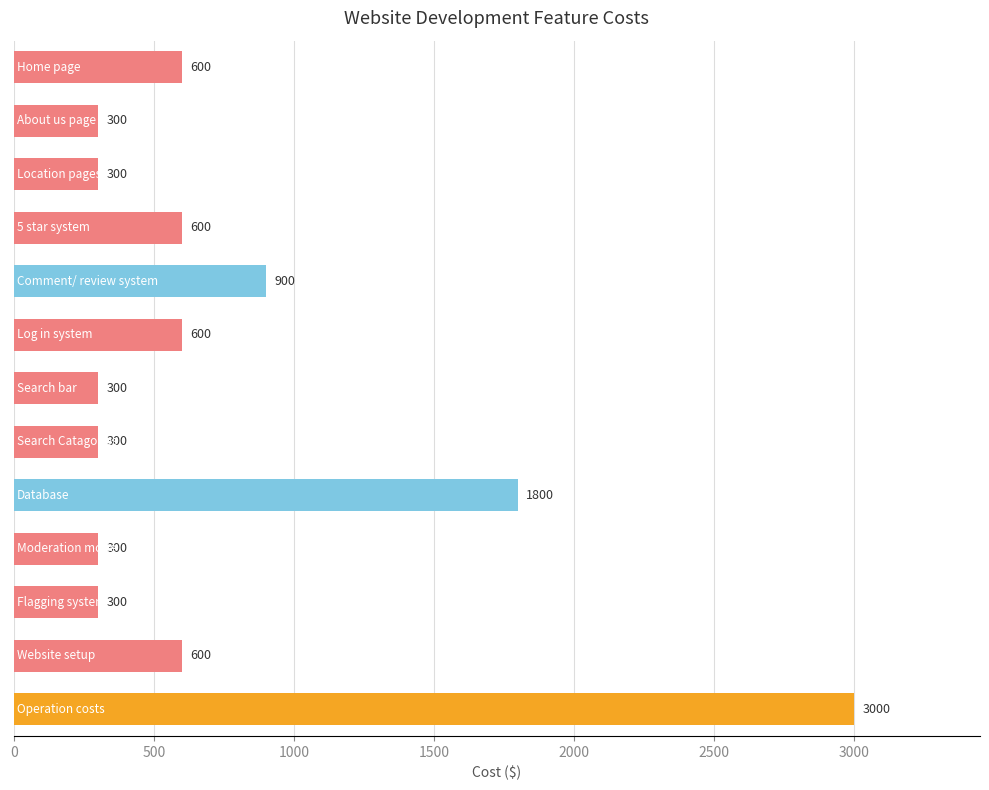

What is the difference between the second highest and second lowest values?

1500